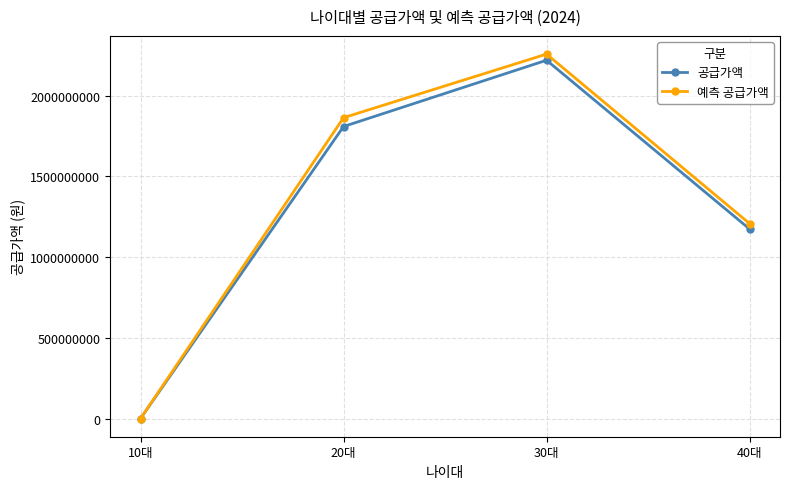

Between 10대 and 40대, which series saw the biggest shift?

예측 공급가액